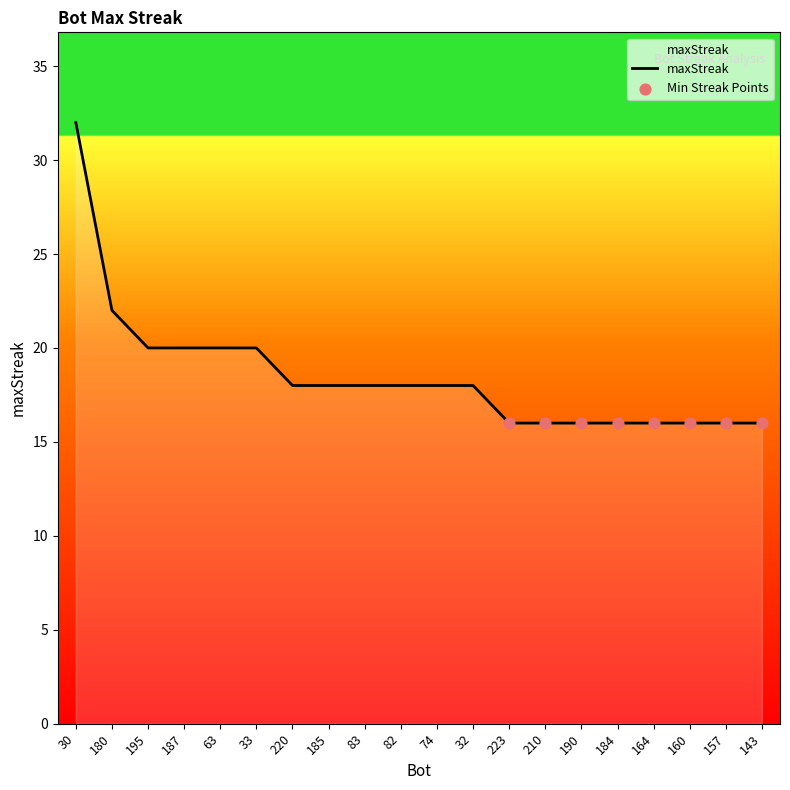

Which has a higher value, 180 or 185?

180